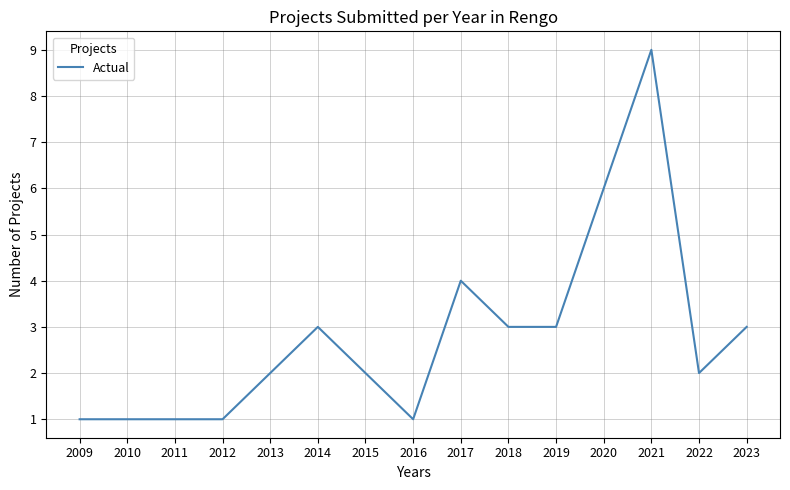

True or false: there are more than 1 points higher than both neighbors.

True